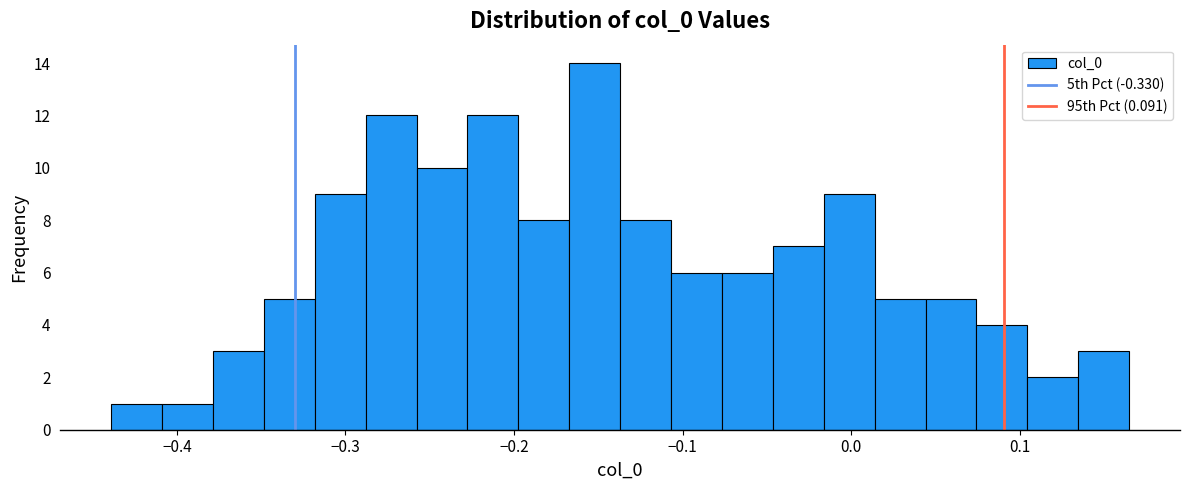

Read against the x-axis, roughly where is the centre of the tallest bar?

-0.15